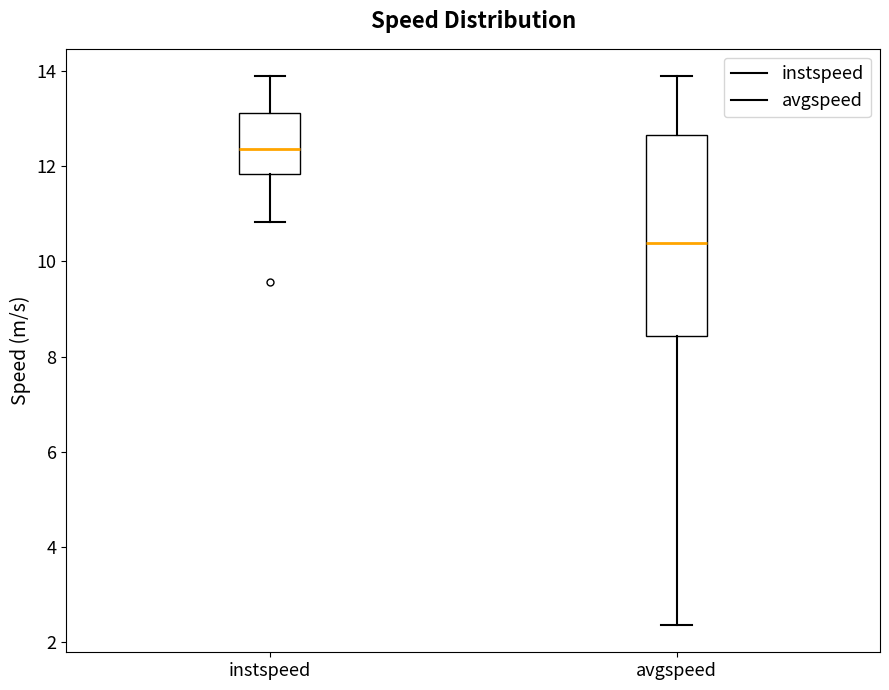

Reading left to right, read every box against the y-axis: the position of its median line, the range the box covers, and the ends of its whiskers. The values are not printed on the chart, so give them approximately, as read against the axis.

instspeed: median 12.4, box 11.8 to 13.2, whiskers 10.8 to 13.8
avgspeed: median 10.4, box 8.4 to 12.6, whiskers 2.4 to 13.8